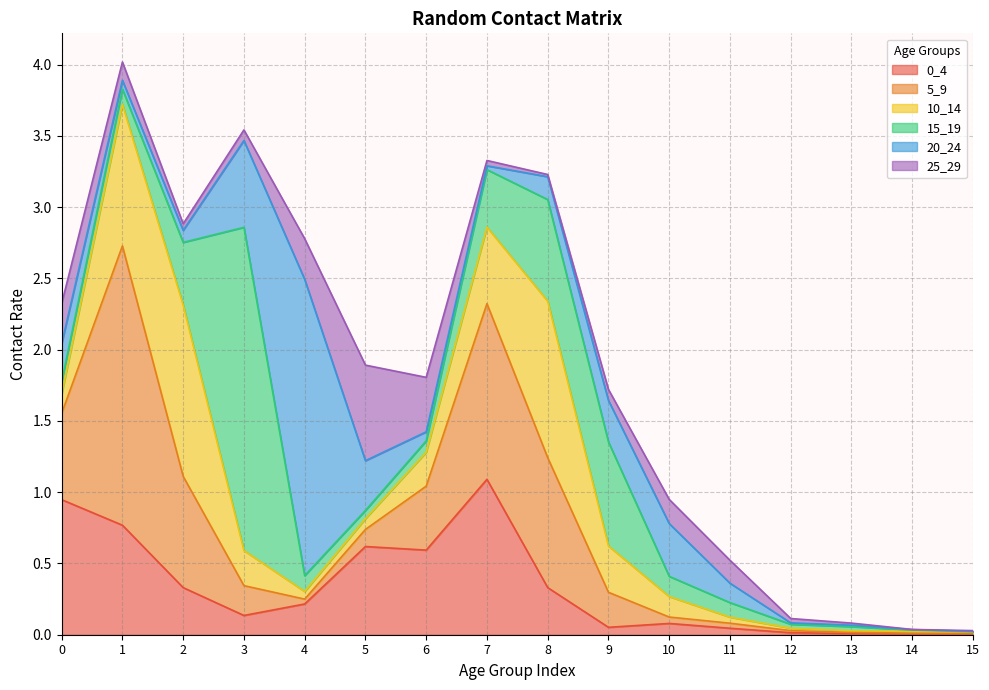

True or false: 0_4 has more than 2 interior local peaks.

True